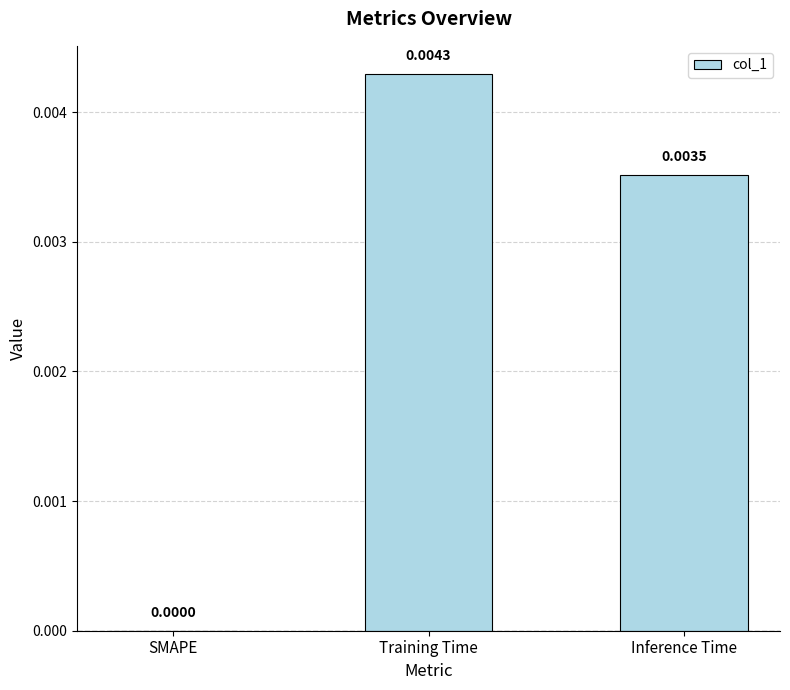

Where is the data nearest to the value 0?

SMAPE